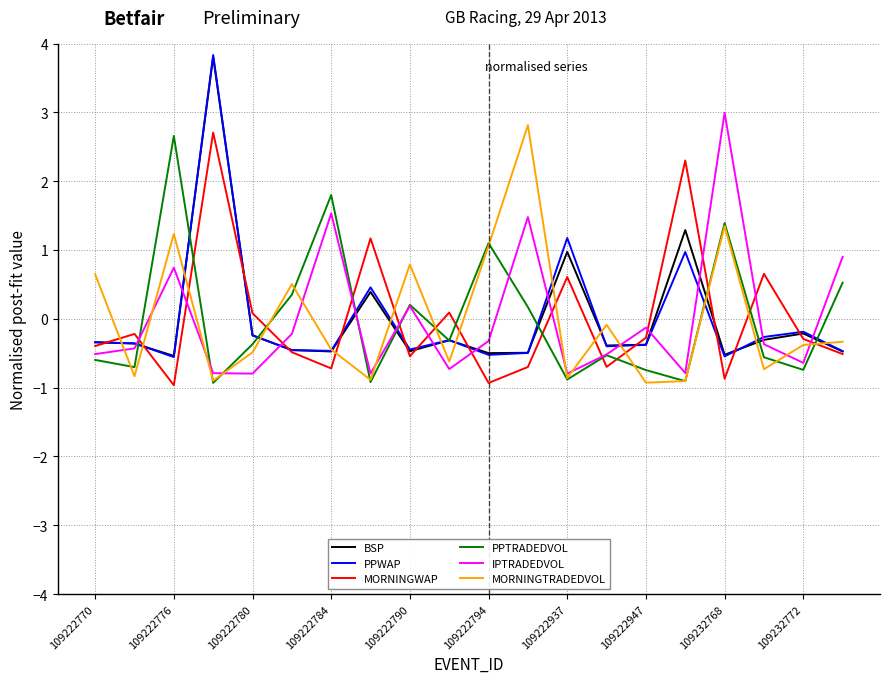

Which series has the largest range (max minus min)?

PPWAP